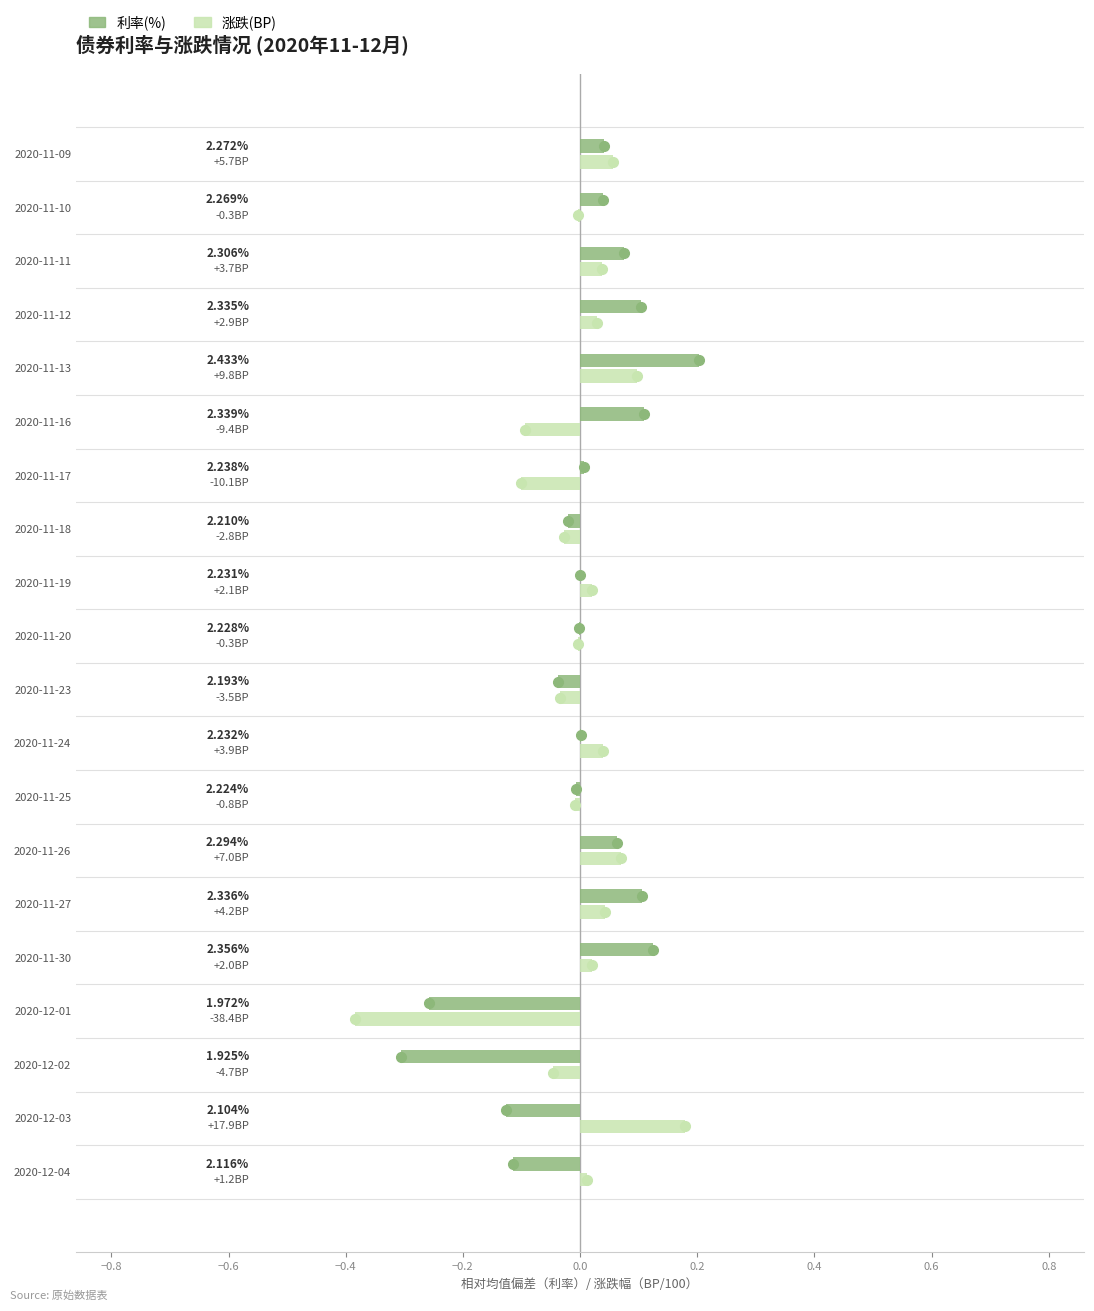

What are all the series names shown in the legend?

利率(%), 涨跌(BP)